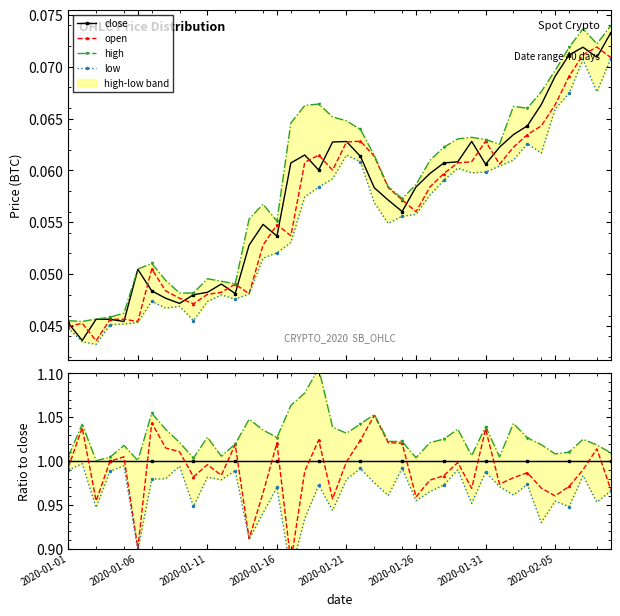

The close series shows 1.6 at 14. True or false?

False